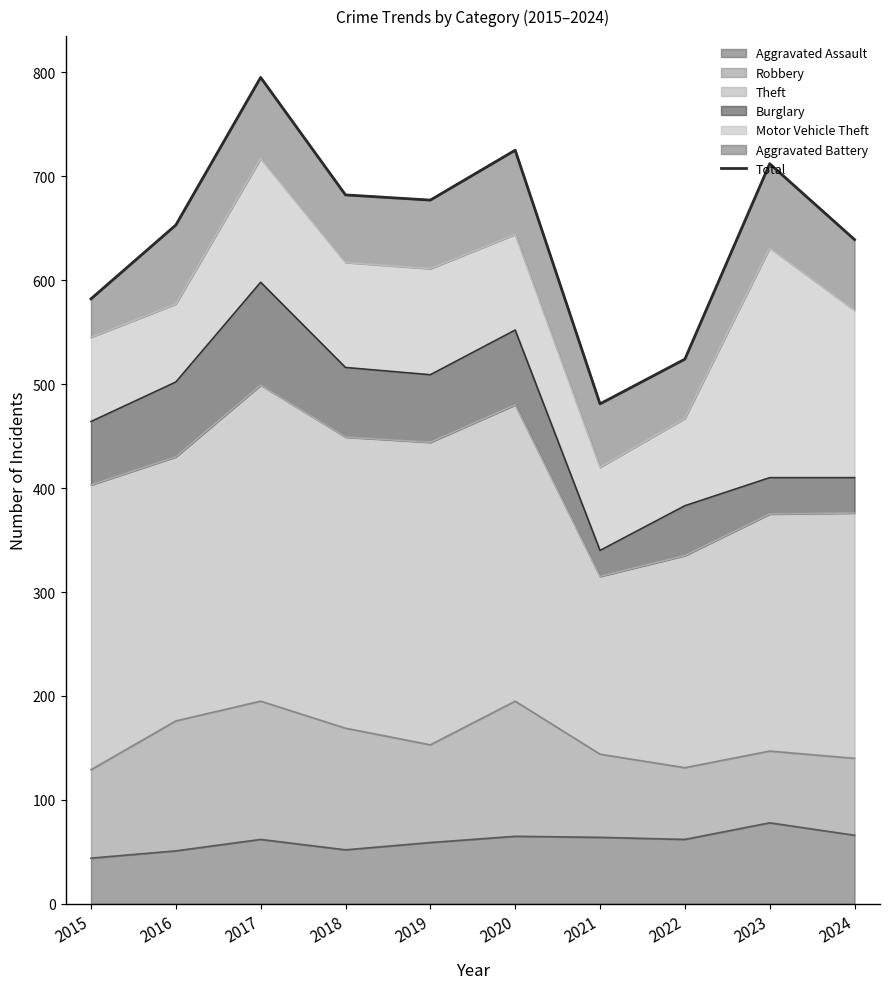

How many lines are shown in the chart?

1